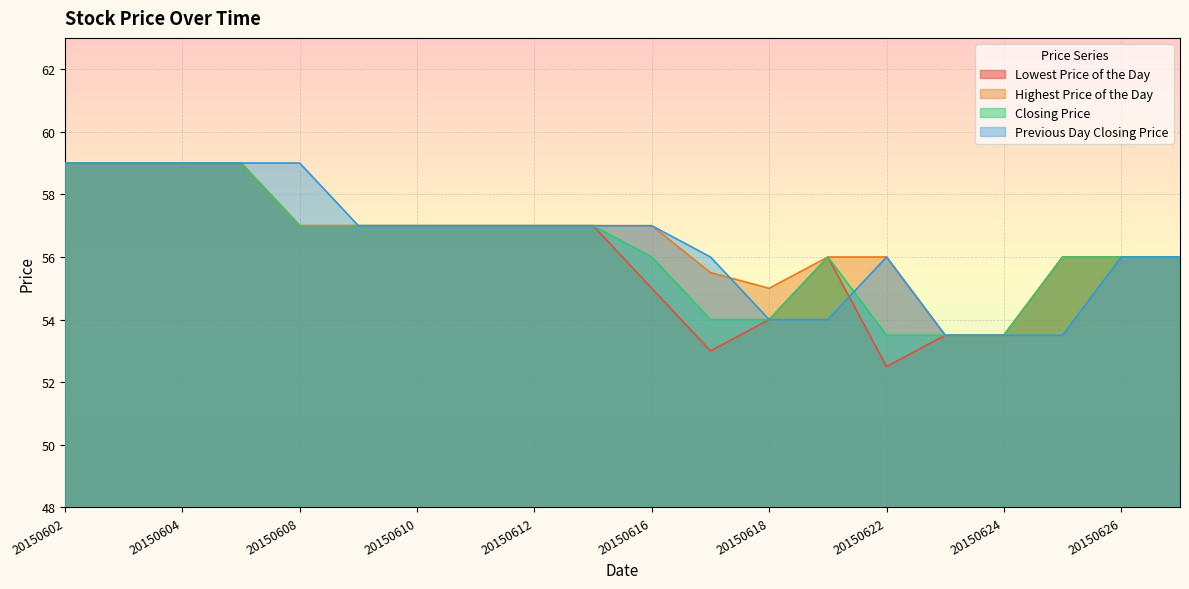

What are all the series names shown in the legend?

Lowest Price of the Day, Highest Price of the Day, Closing Price, Previous Day Closing Price